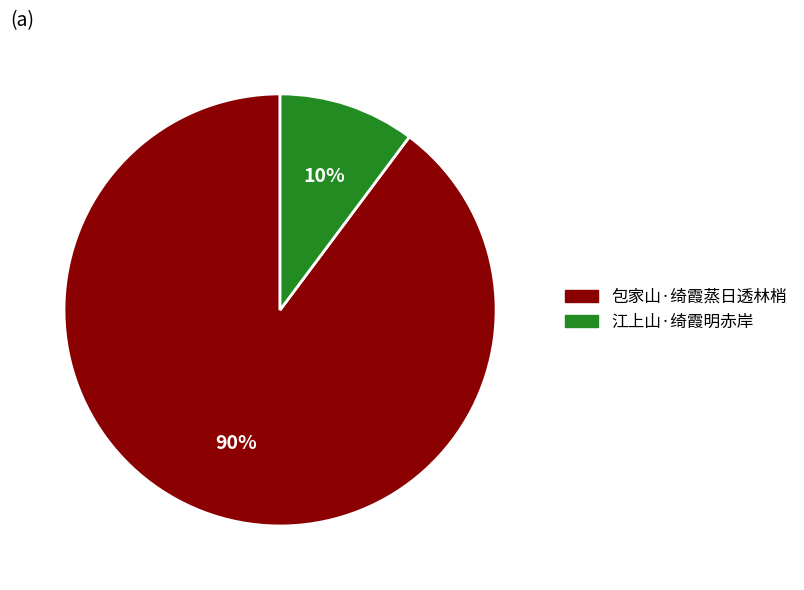

To the nearest percent, what is the average slice percentage?

50%